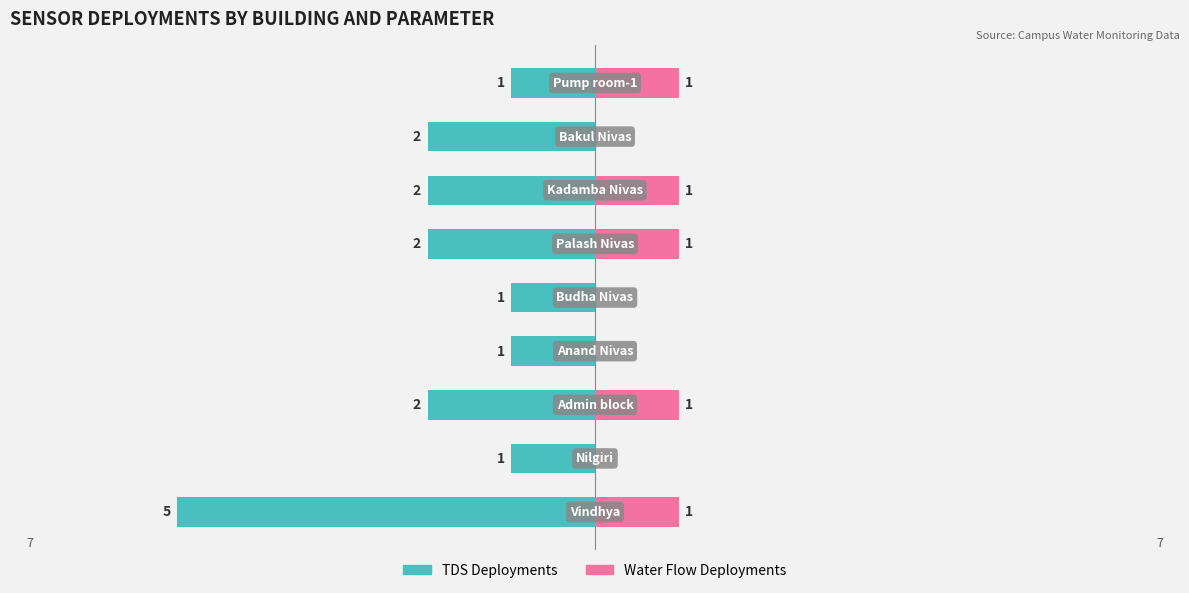

Does the chart contain stacked bars?

No